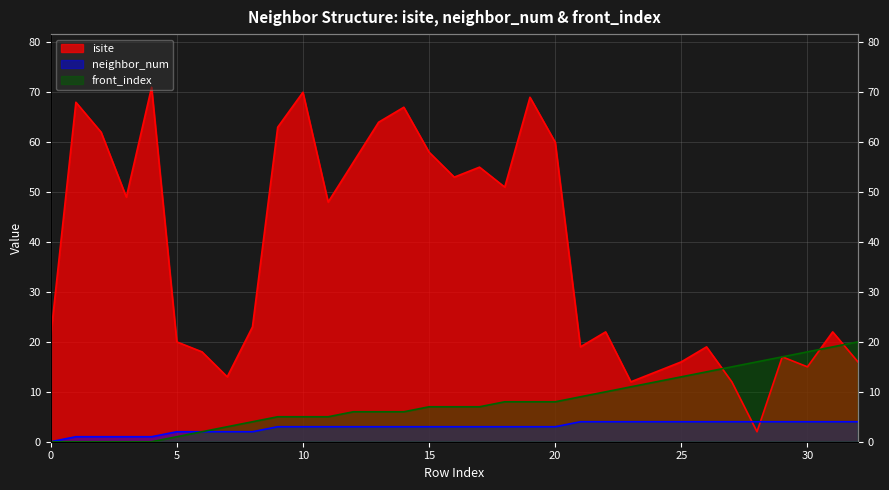

Which category has the highest value across all series?

4